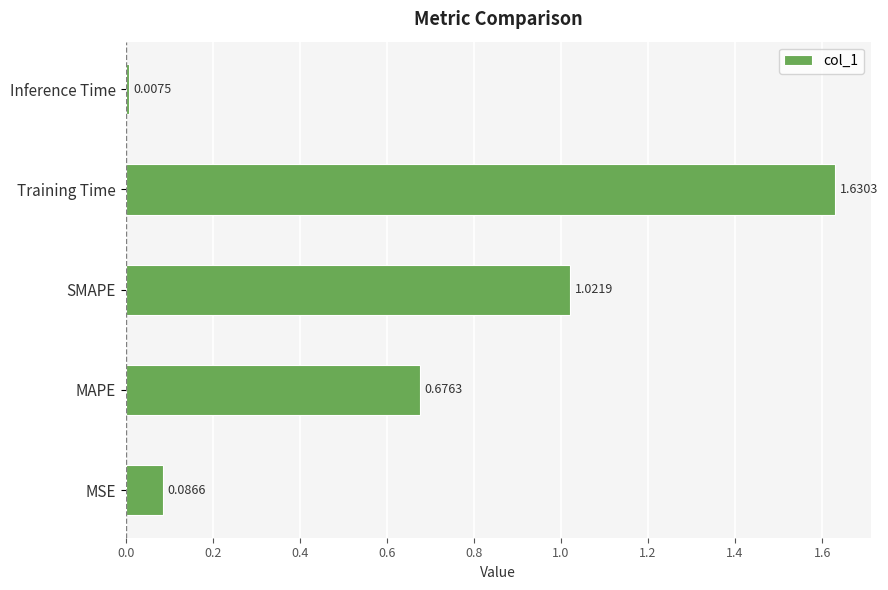

What is the difference between the values at MAPE and MSE?

0.6